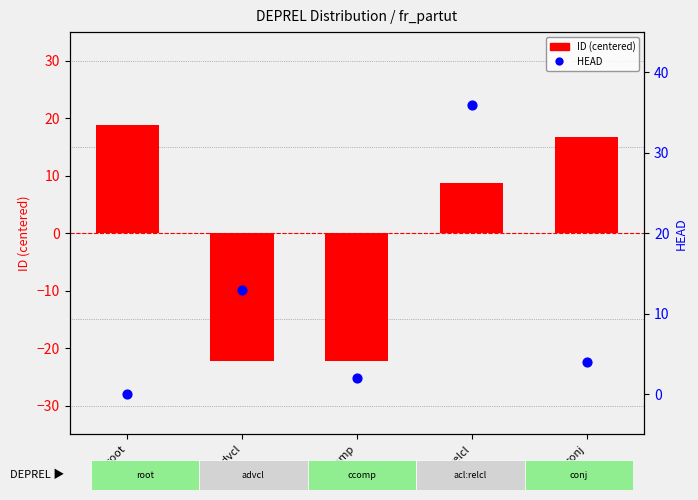

What are all the series names shown in the legend?

ID (centered), HEAD